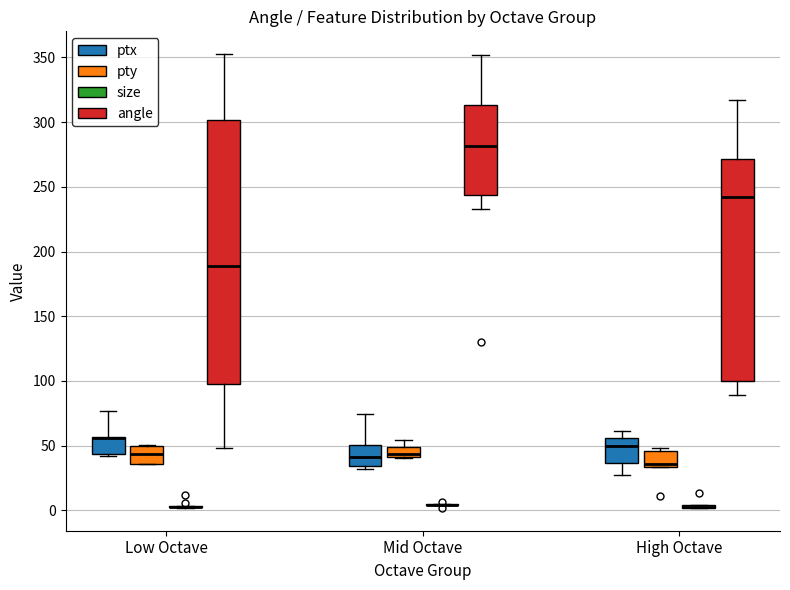

Comparing the boxes themselves (not the whiskers), which one is the tallest?

Low Octave (angle)